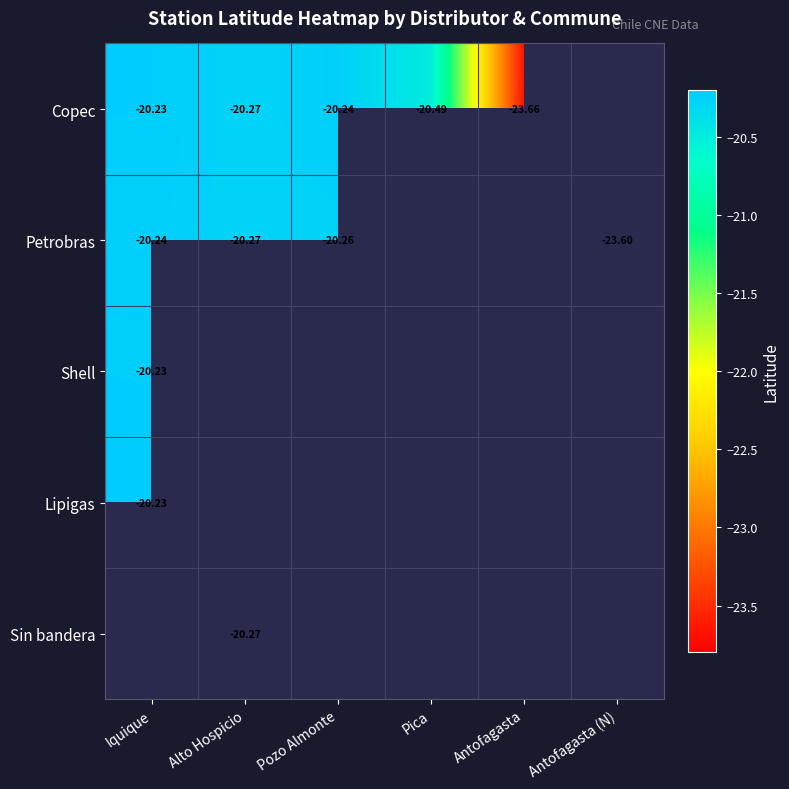

What is the difference between the maximum and minimum values in the Petrobras series?

3.4